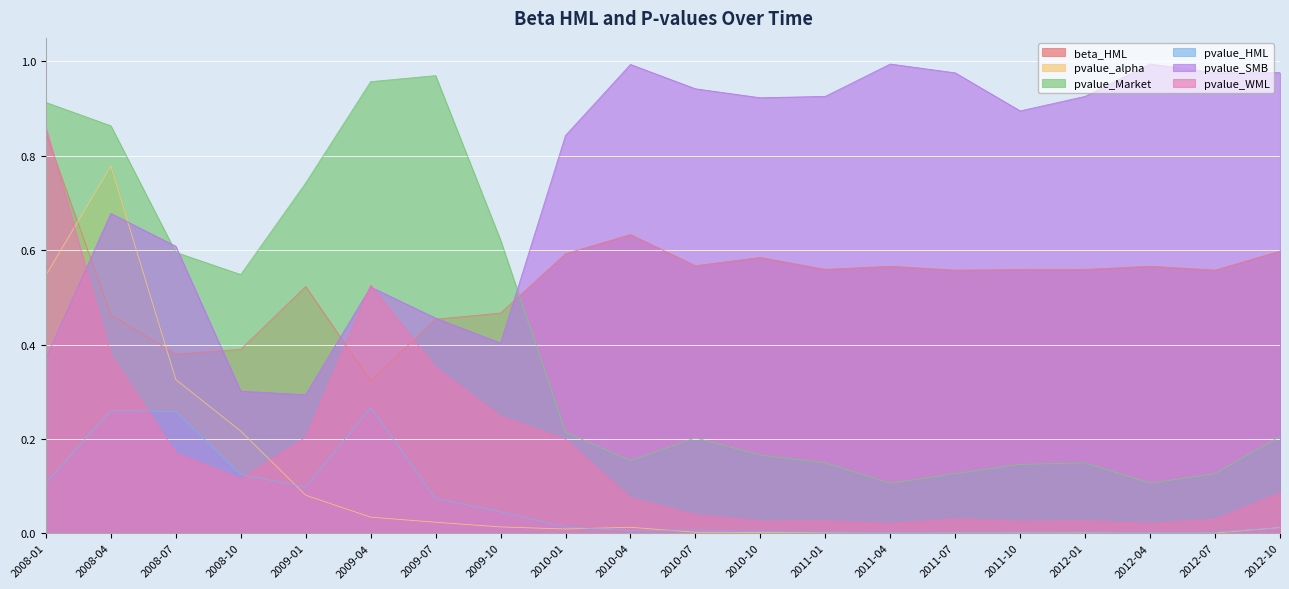

At which label does pvalue_Market reach its minimum?

2011-04